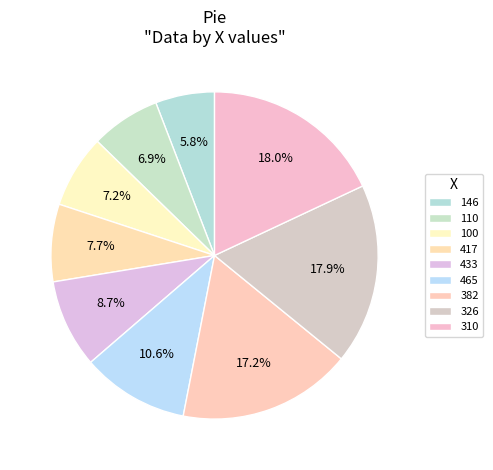

What is the smallest slice in the pie chart?

146